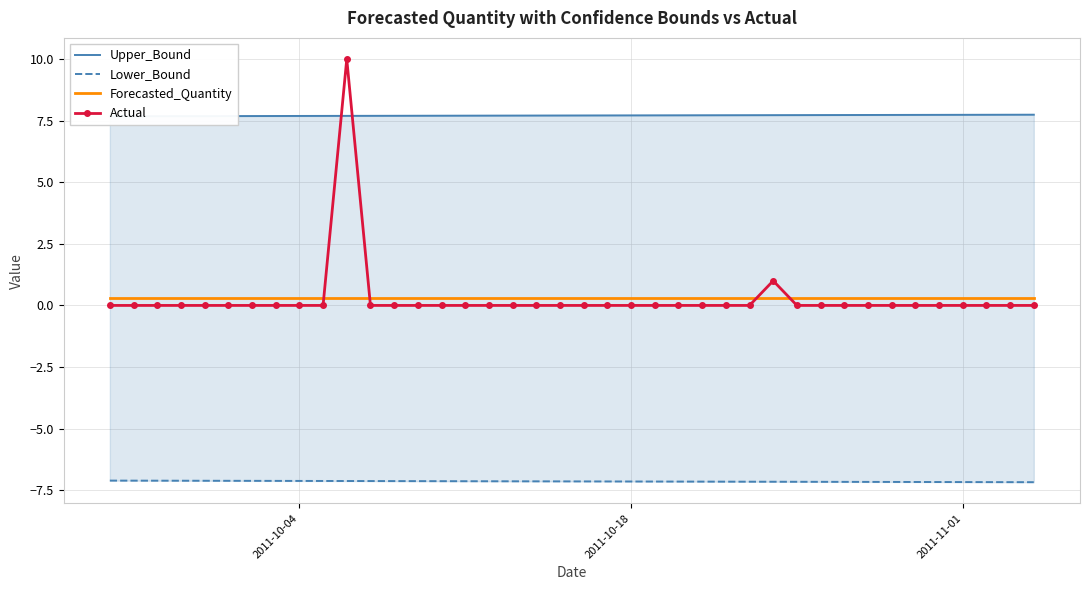

What are all the series names shown in the legend?

Upper_Bound, Lower_Bound, Forecasted_Quantity, Actual